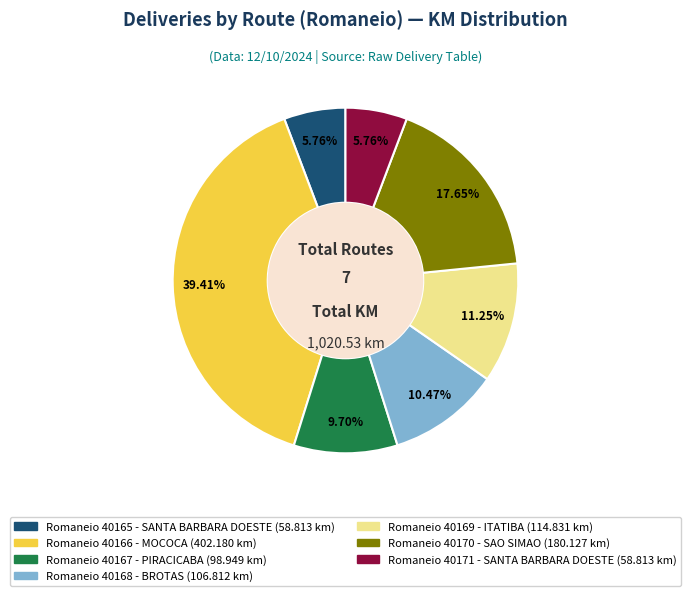

Is there any slice that represents more than half of the pie?

No